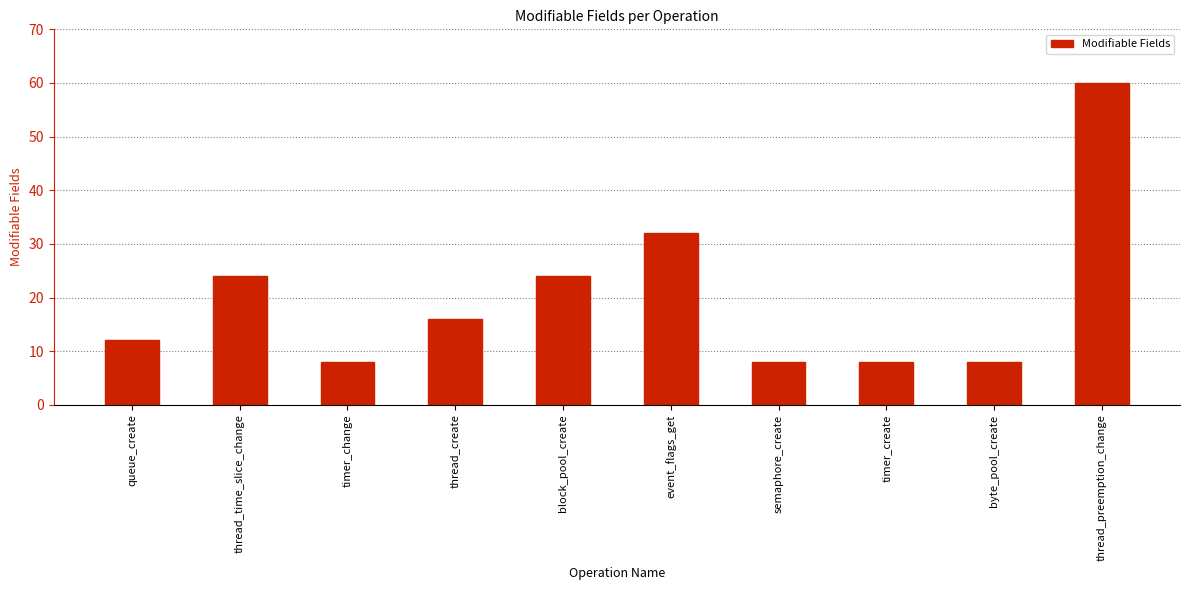

Which category has the highest value across all series?

thread_preemption_change